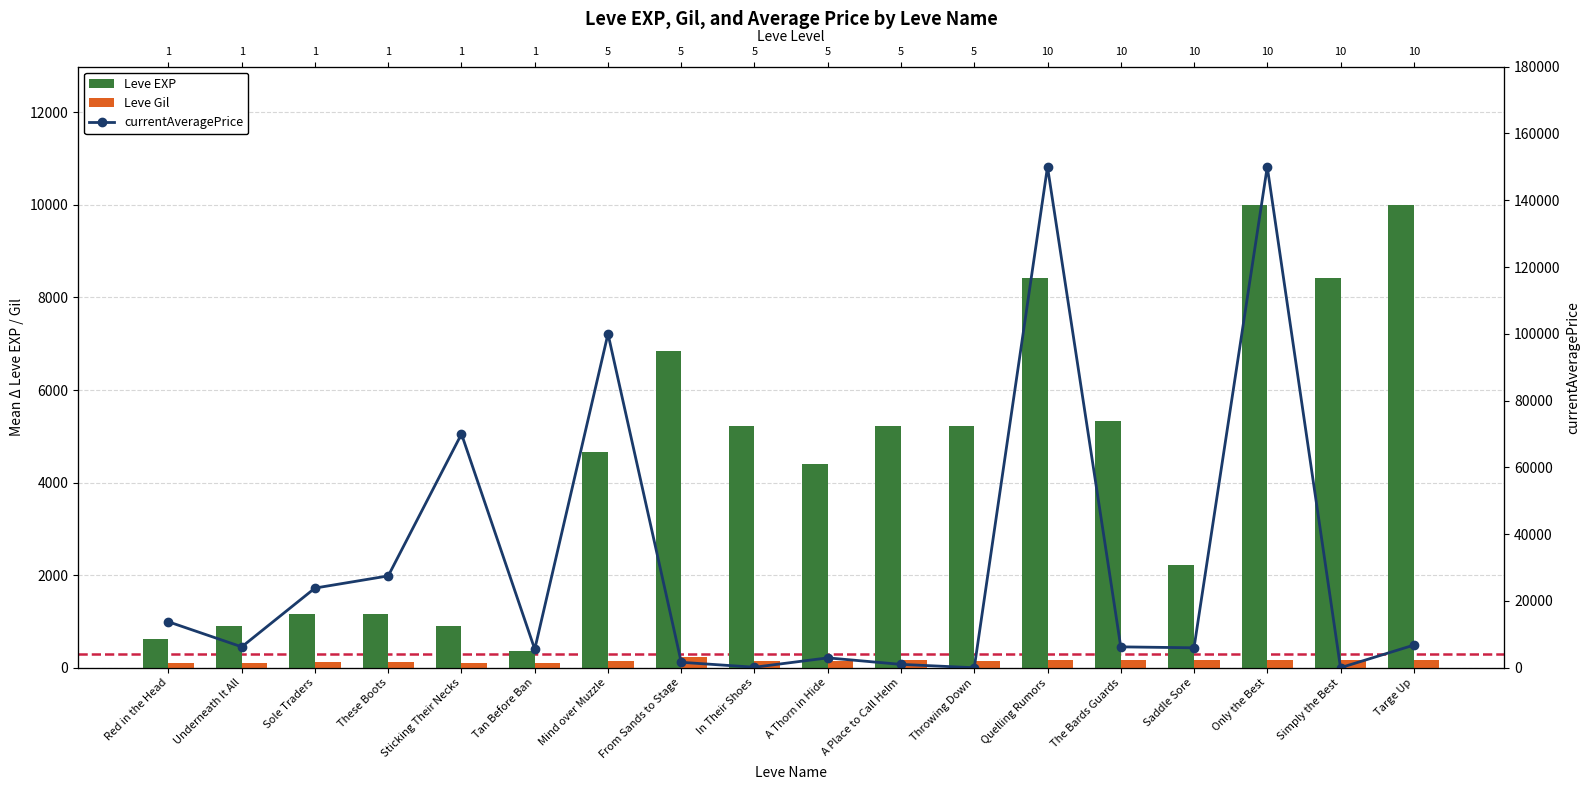

Count the number of data series in this chart.

3